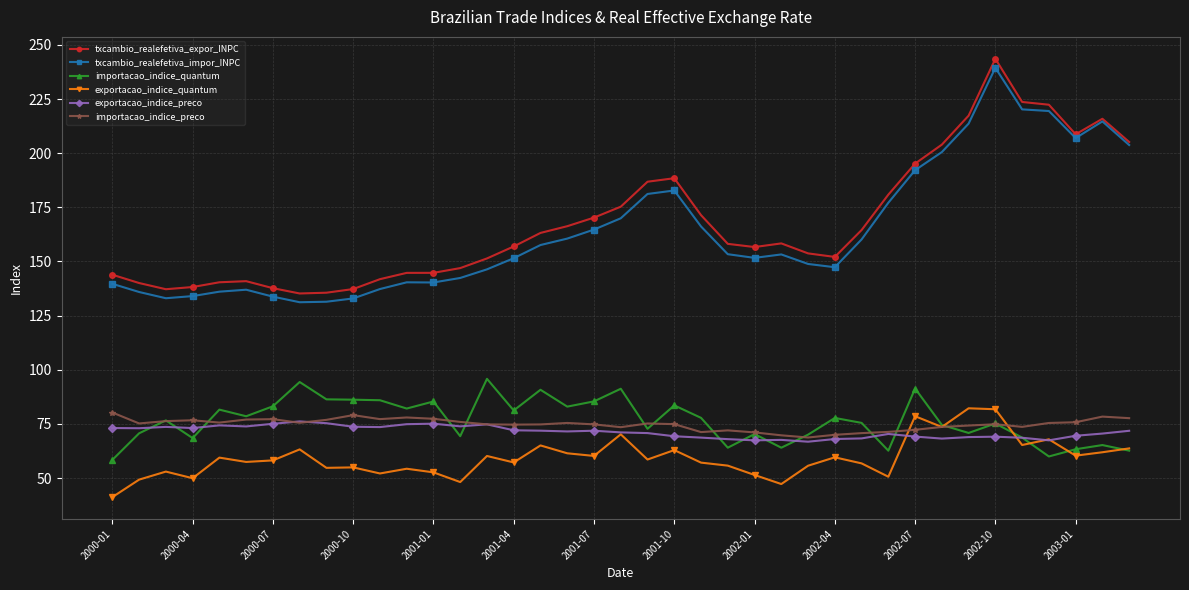

What are all the series names shown in the legend?

txcambio_realefetiva_expor_INPC, txcambio_realefetiva_impor_INPC, importacao_indice_quantum, exportacao_indice_quantum, exportacao_indice_preco, importacao_indice_preco